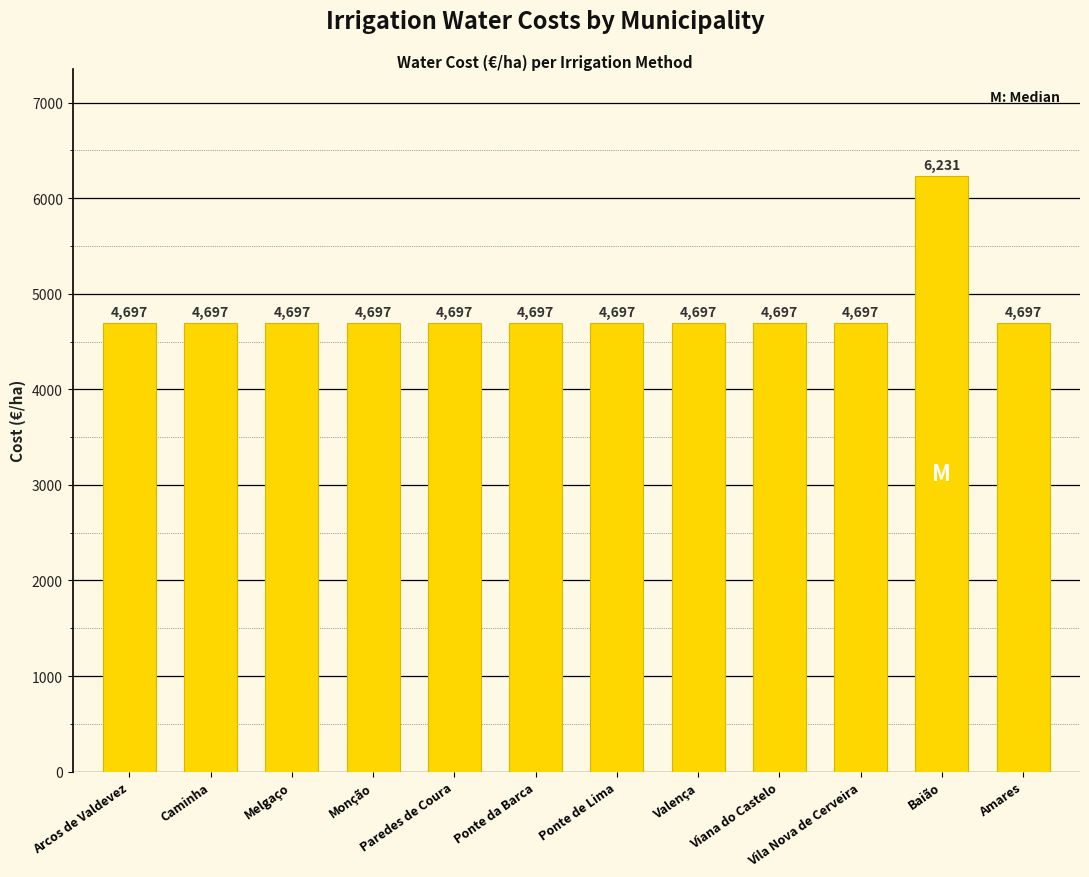

What is the difference between the values at Ponte da Barca and Baião?

1534